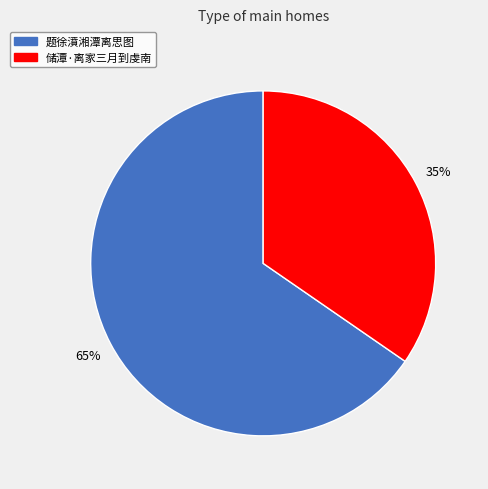

To the nearest percent, what portion does 储潭·离家三月到虔南 represent?

35%